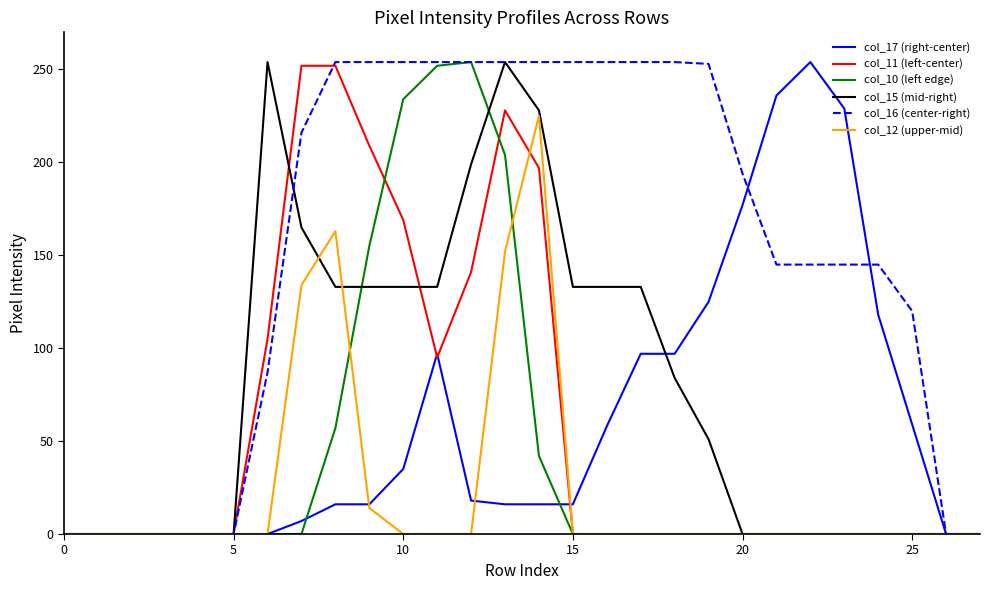

Which series has the largest total across all categories?

col_16 (center-right)